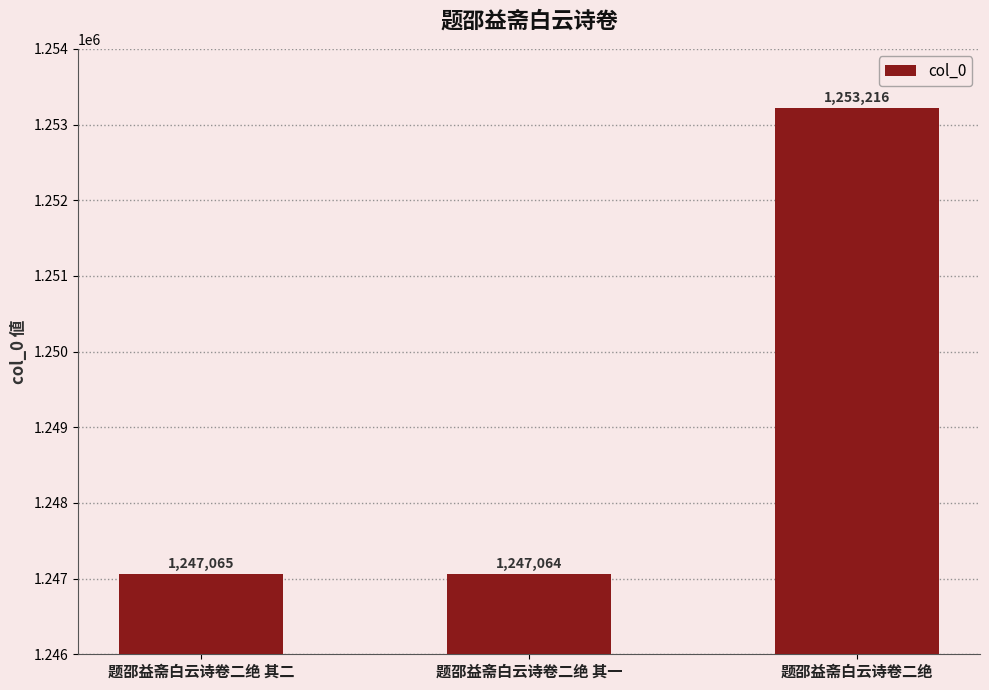

The chart shows a value of 1253216 at 题邵益斋白云诗卷二绝. True or false?

True